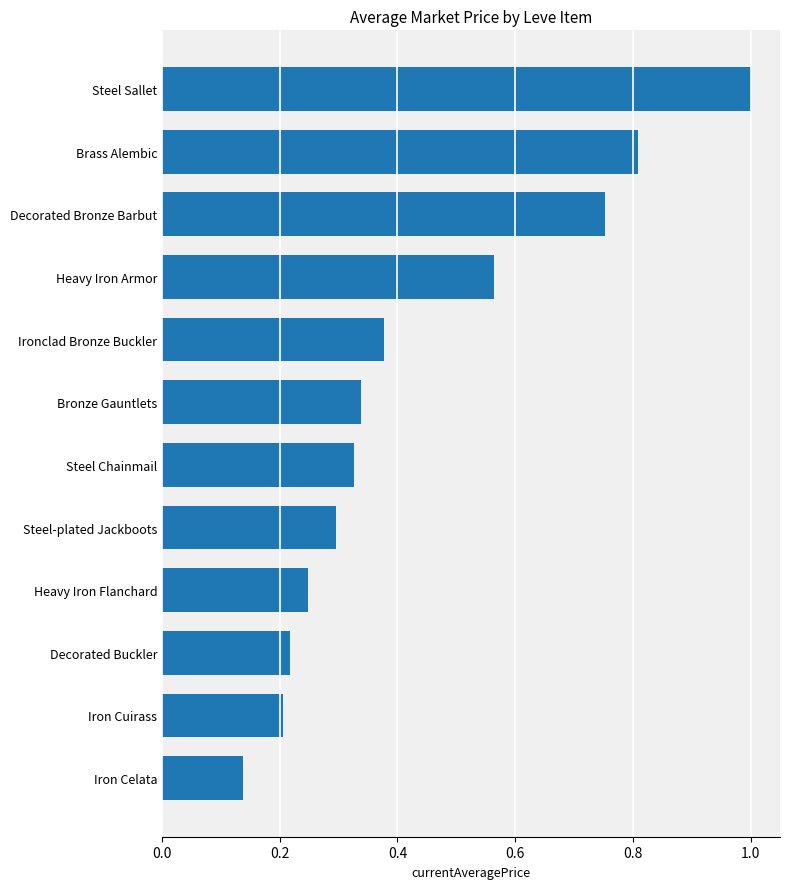

What is the greatest value displayed?

1.0